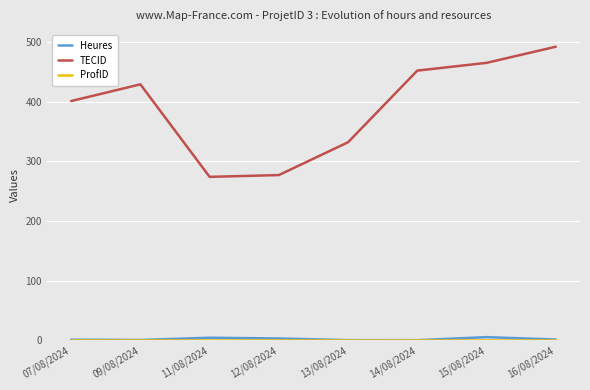

True or false: TECID and Heures cross at least once.

False